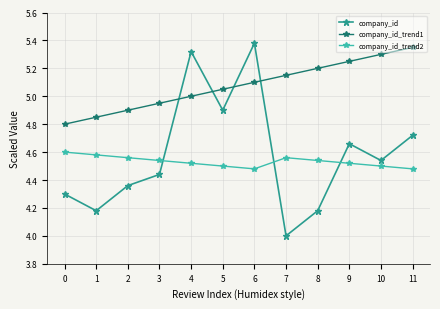

What is the total value across all series at 3?

13.9